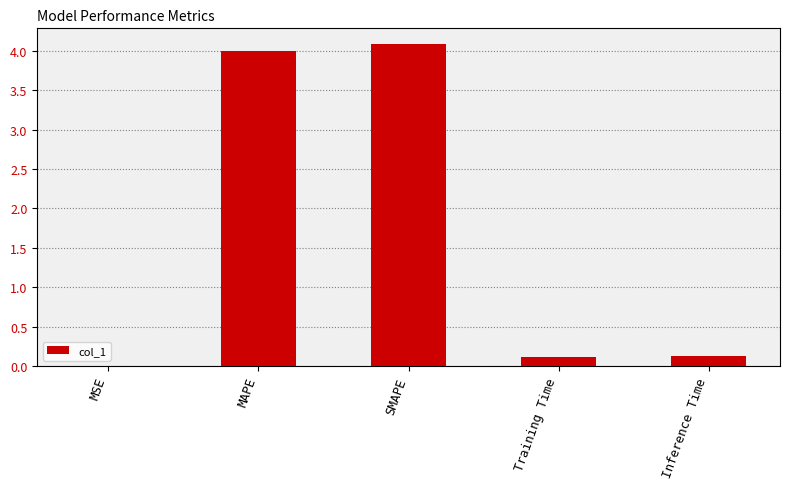

Are the bars horizontal?

No